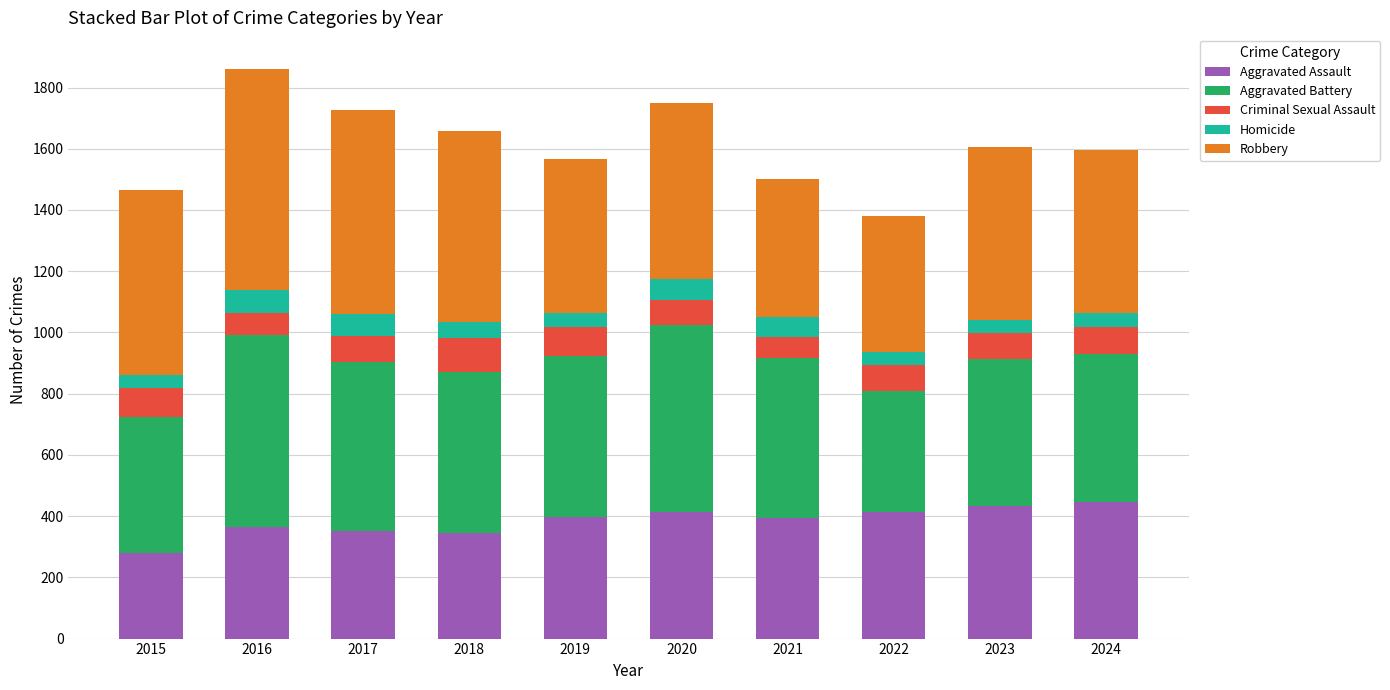

True or false: Aggravated Assault has a value of 395 at 2021.

True